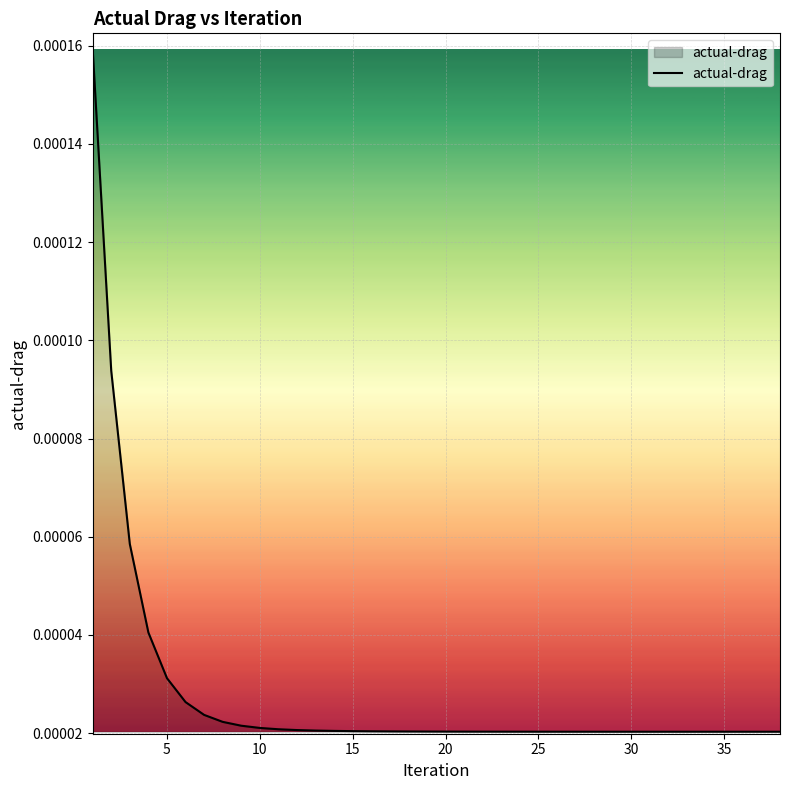

Where is the data nearest to the value 0?

37